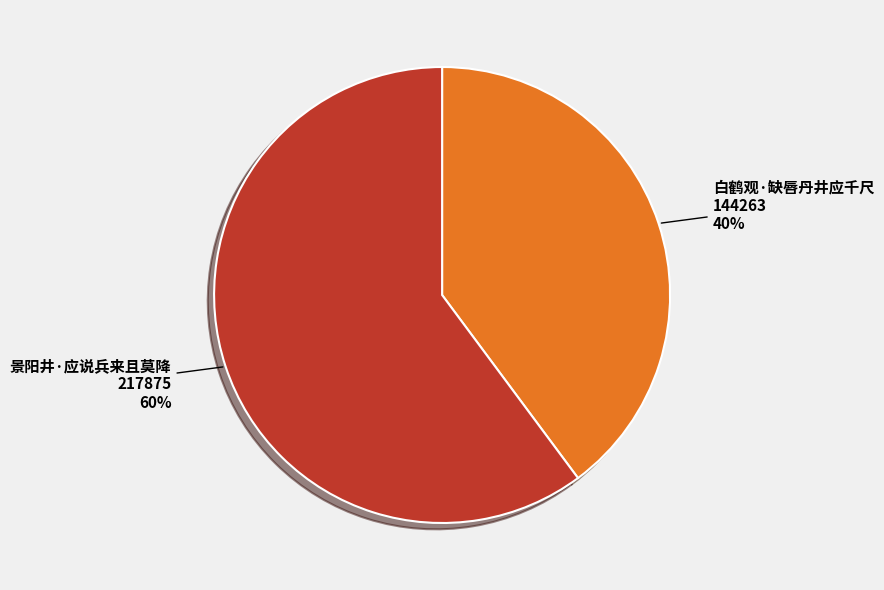

Combined, do 白鹤观·缺唇丹井应千尺 and 景阳井·应说兵来且莫降 account for over 50%?

Yes